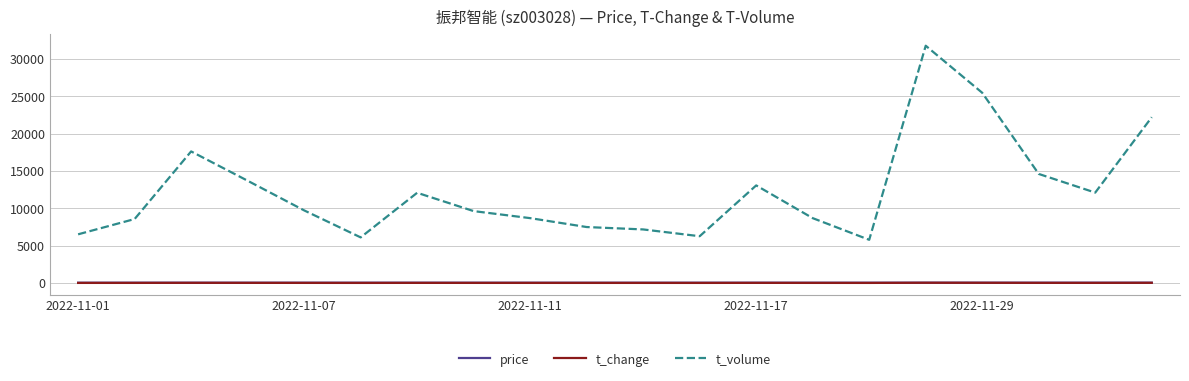

What are all the series names shown in the legend?

price, t_change, t_volume